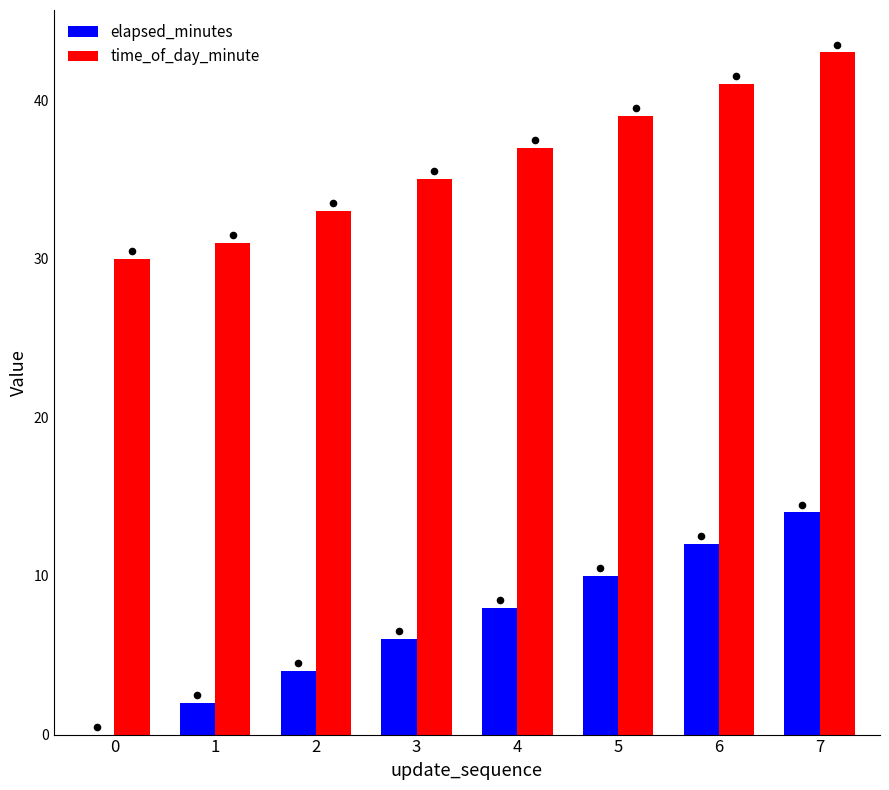

What is the total value across all series at 0?

30